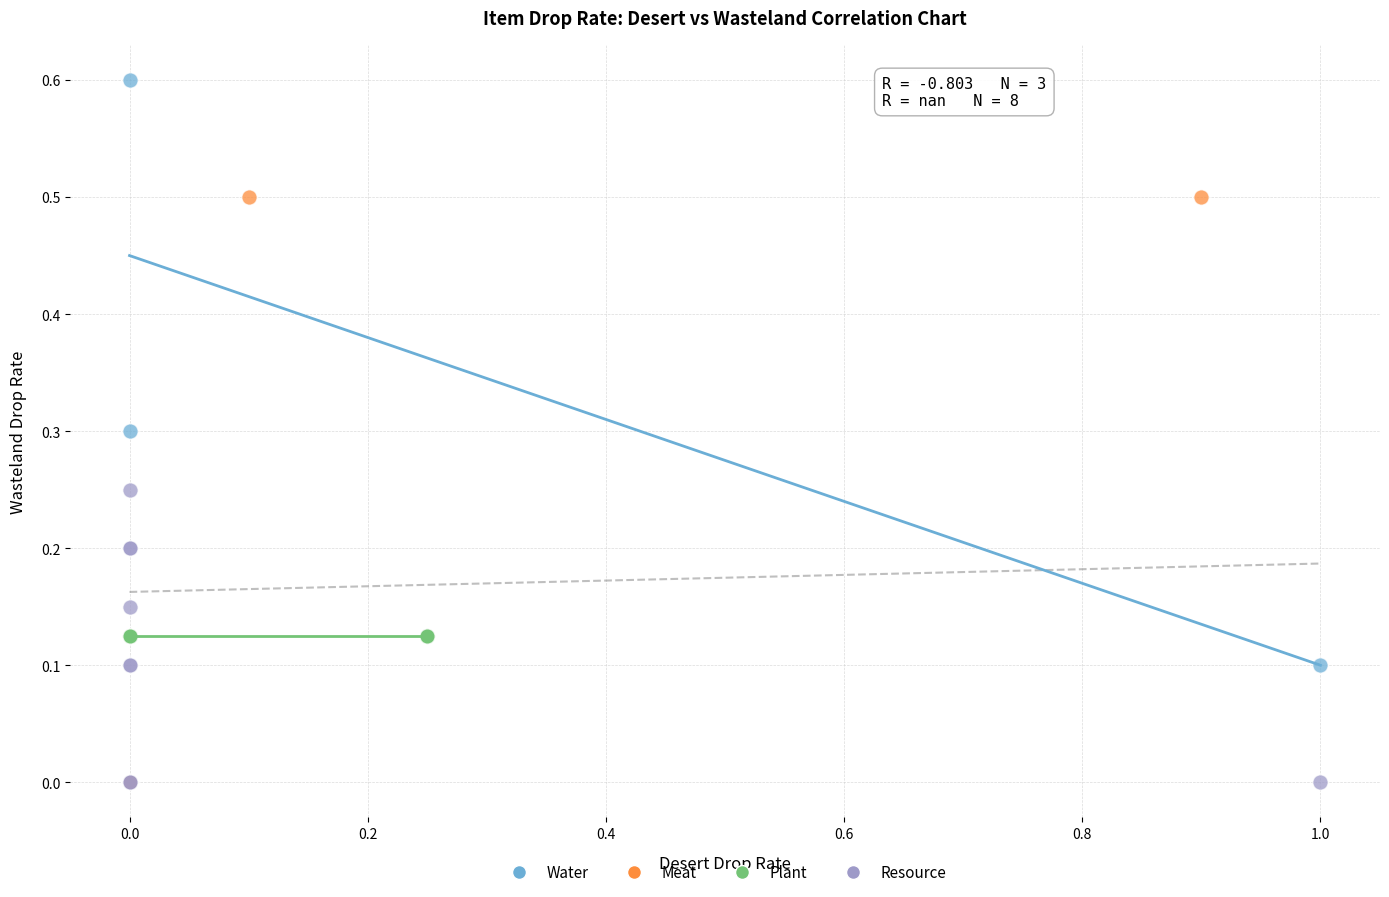

Which series reaches the maximum Y coordinate?

Water